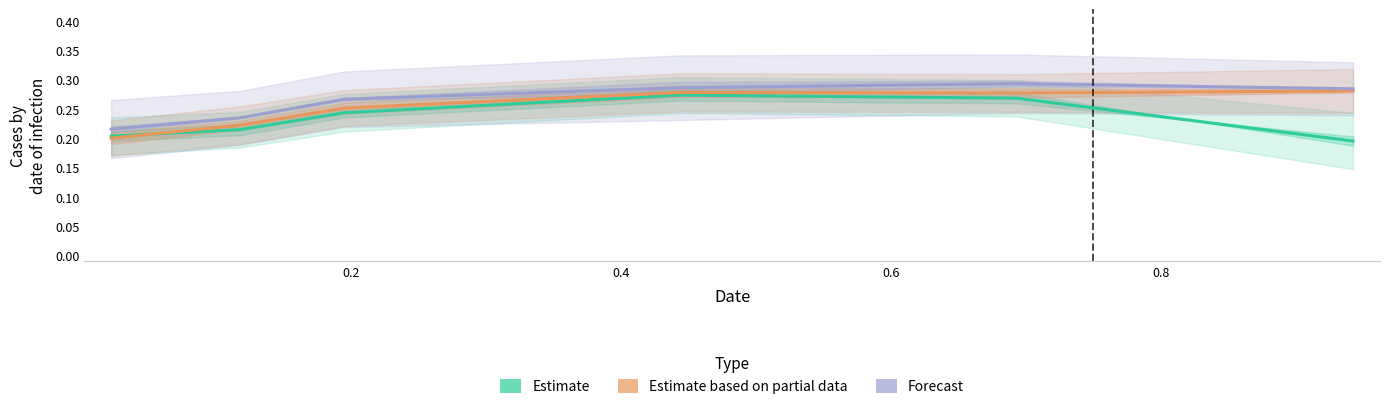

How many interior local peaks does the Estimate series have?

1